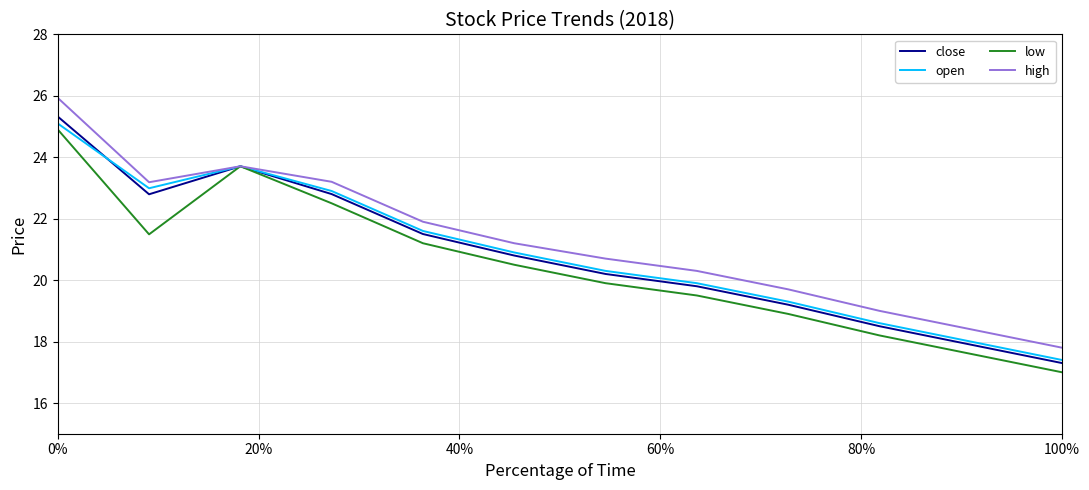

Which series has the largest total across all categories?

high